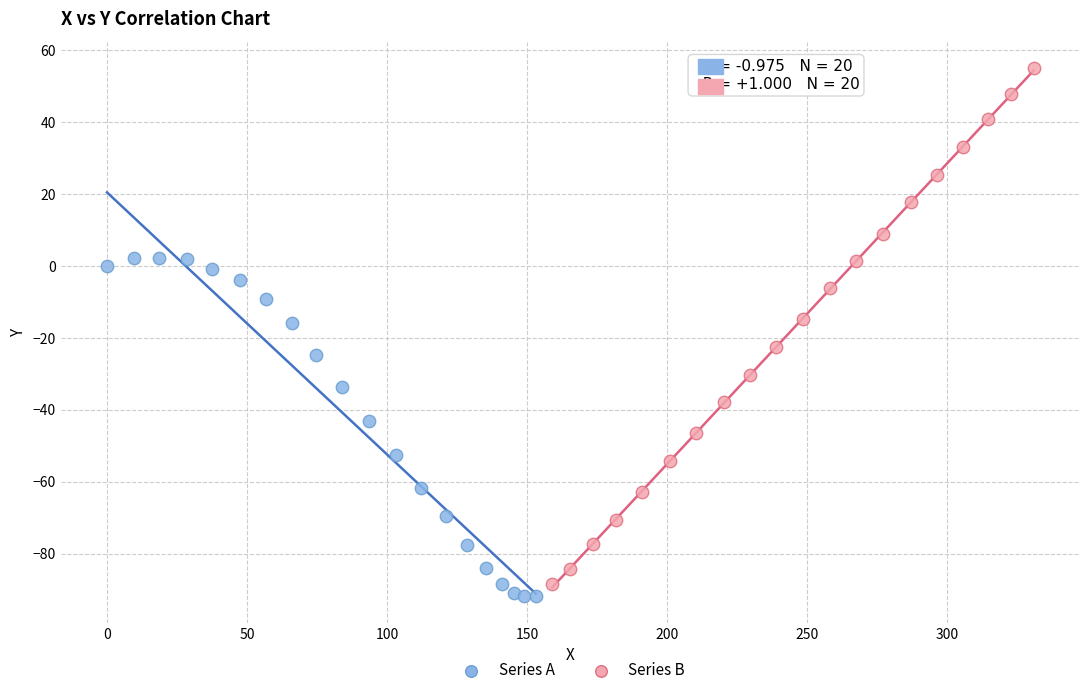

Which series has the widest spread of Y values?

Series B